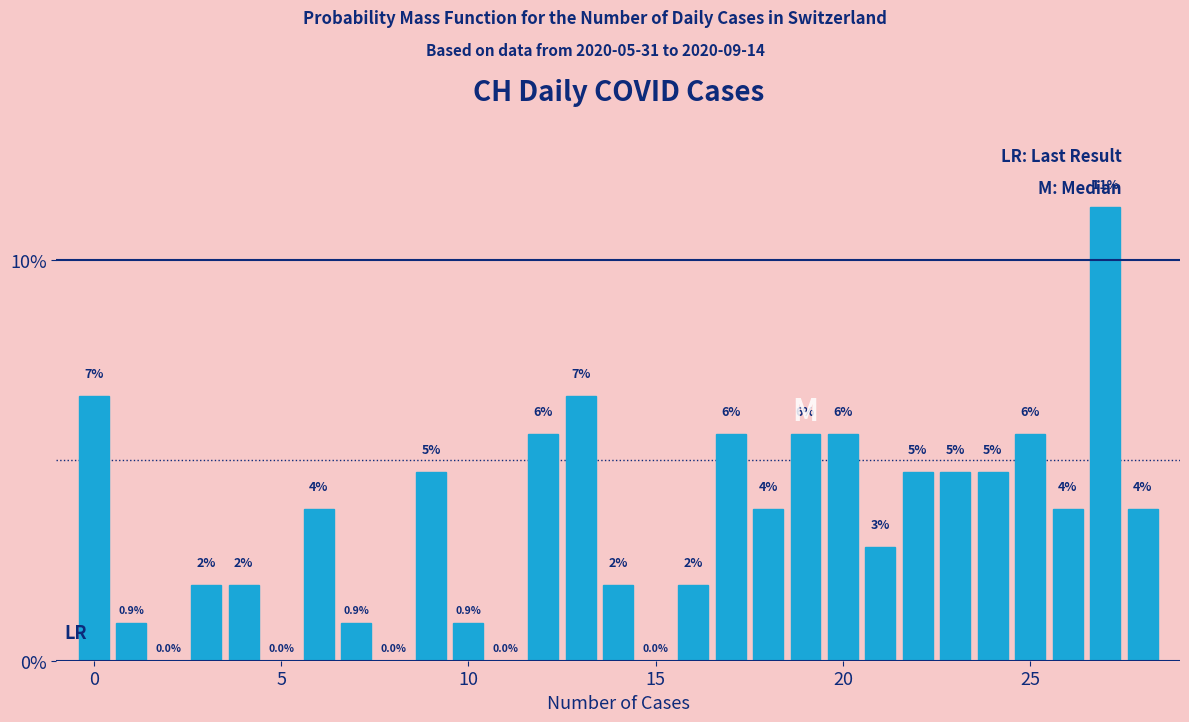

Read against the x-axis, roughly where is the centre of the tallest bar?

27.0